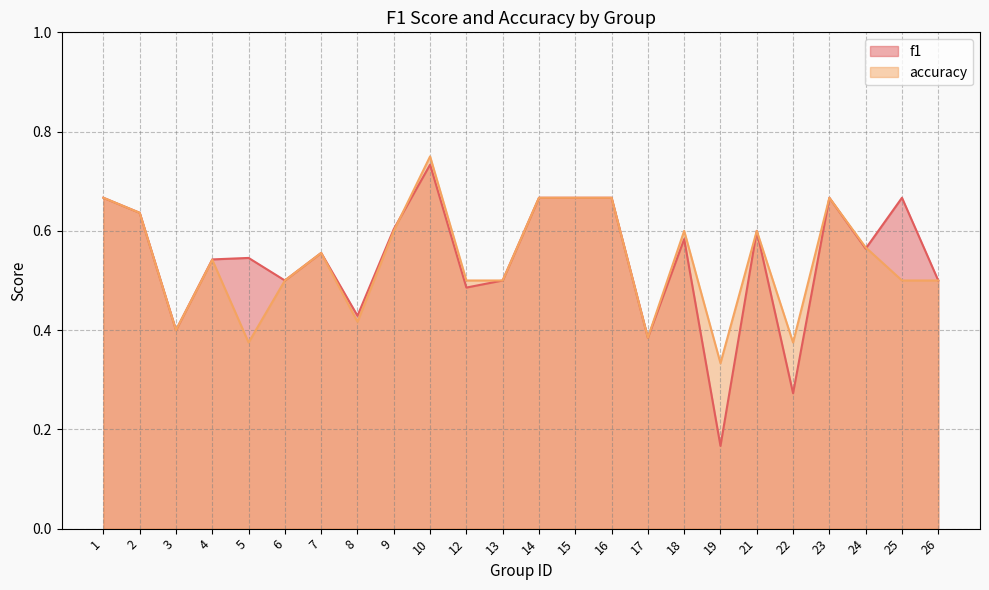

Which series ends up on top after the final intersection of accuracy and f1?

f1